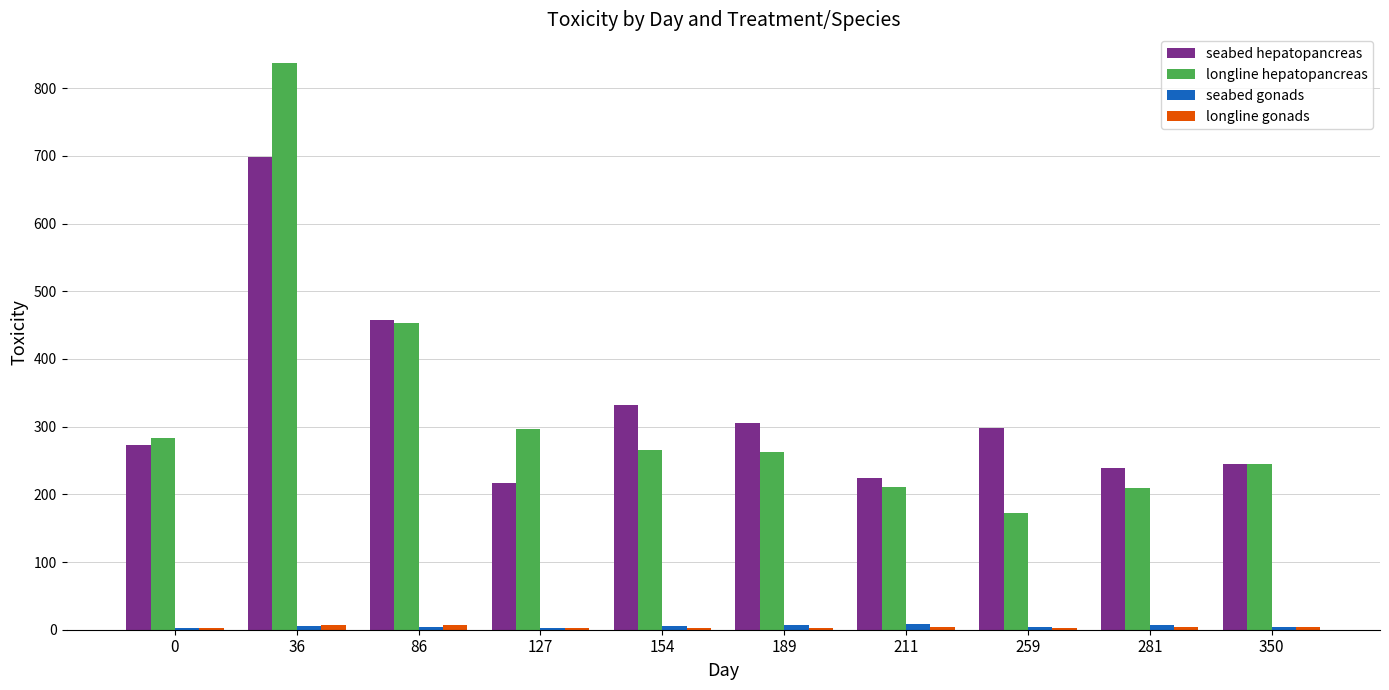

What is the greatest value displayed?

837.7